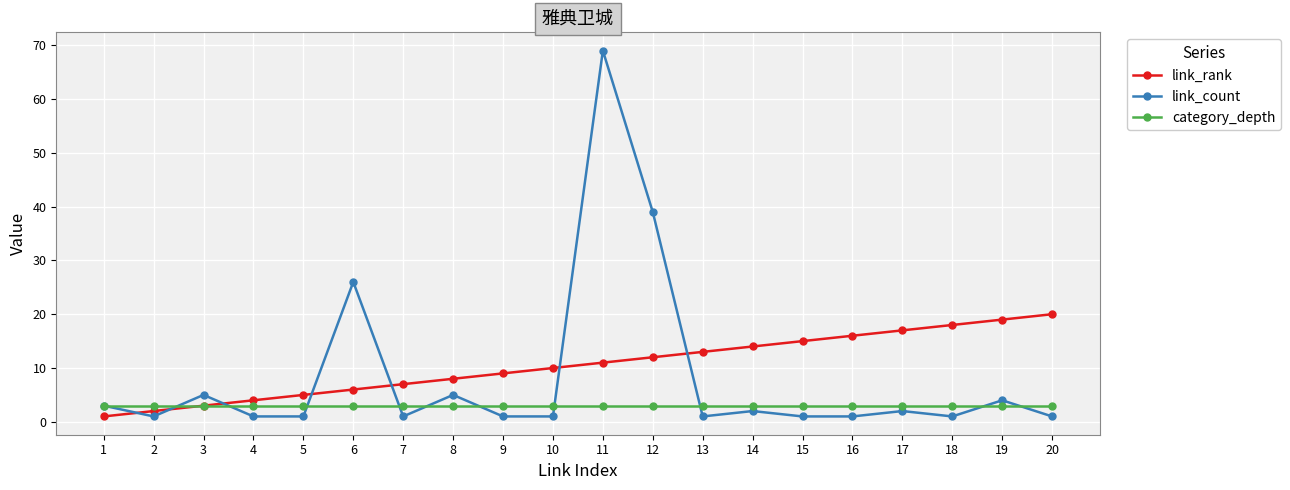

Where is link_count nearest to the value 35?

12